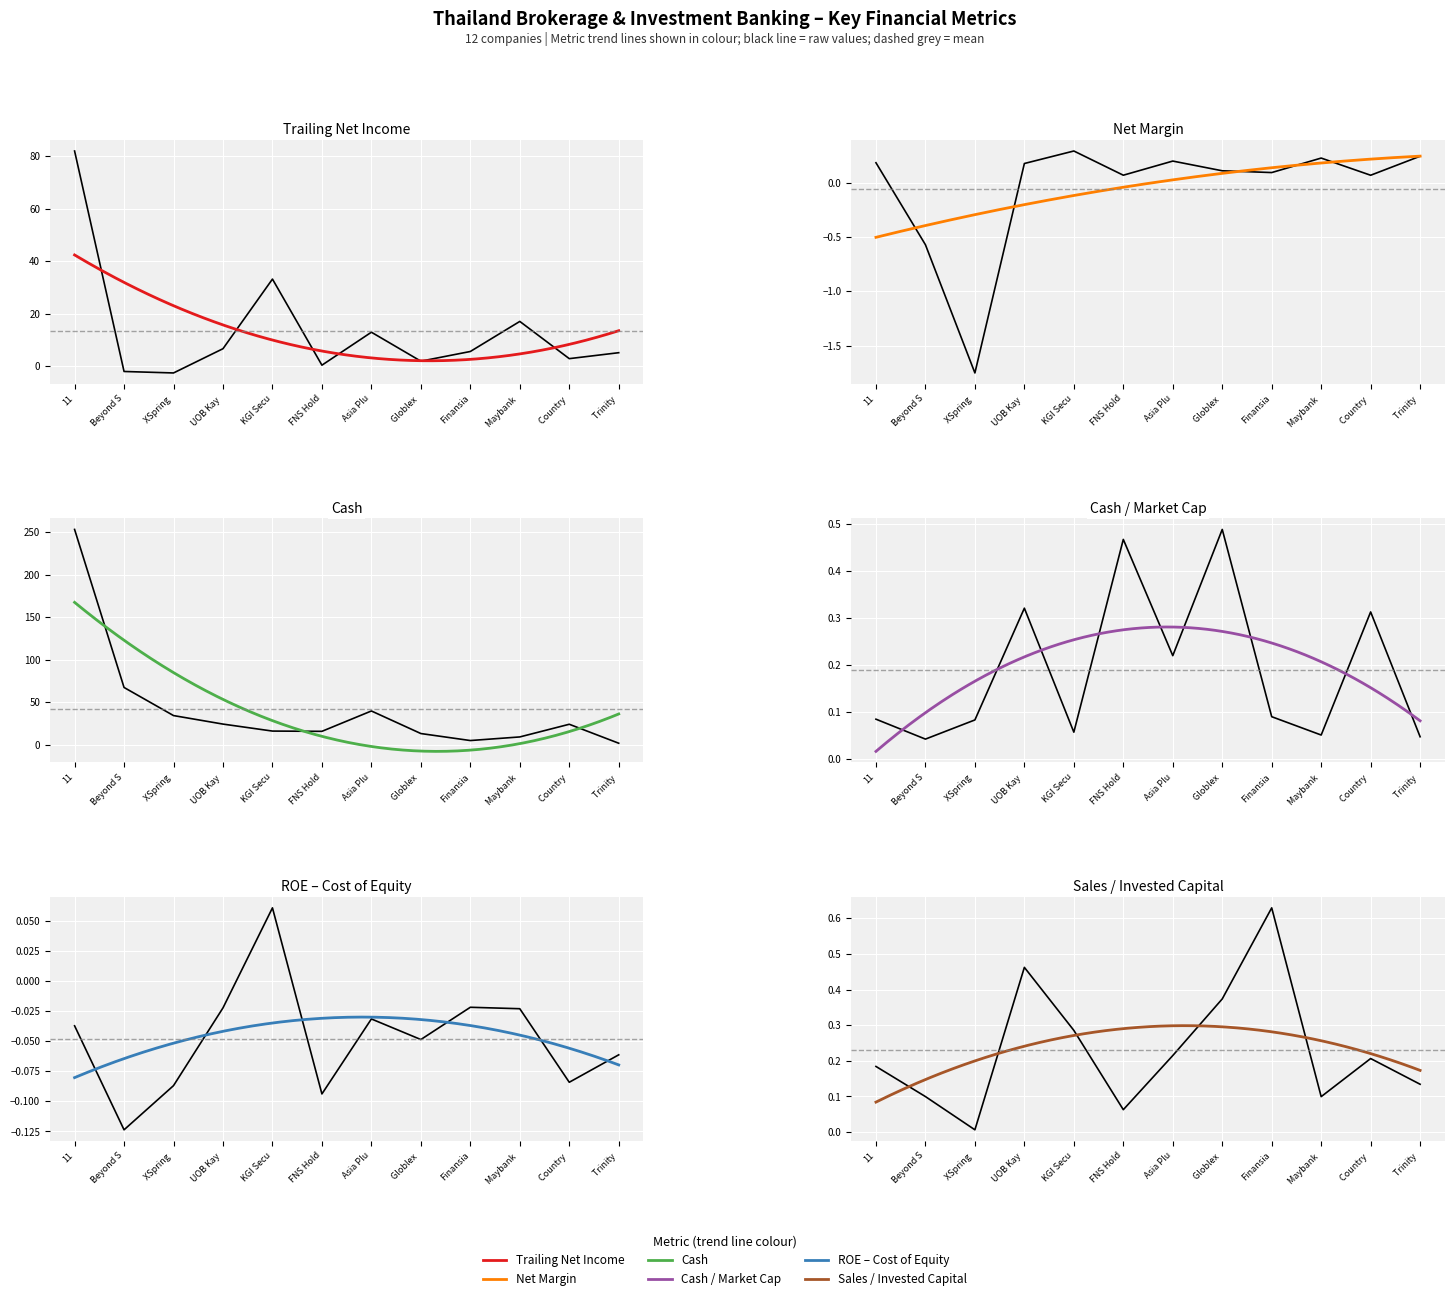

What is the smallest value displayed?

-2.5